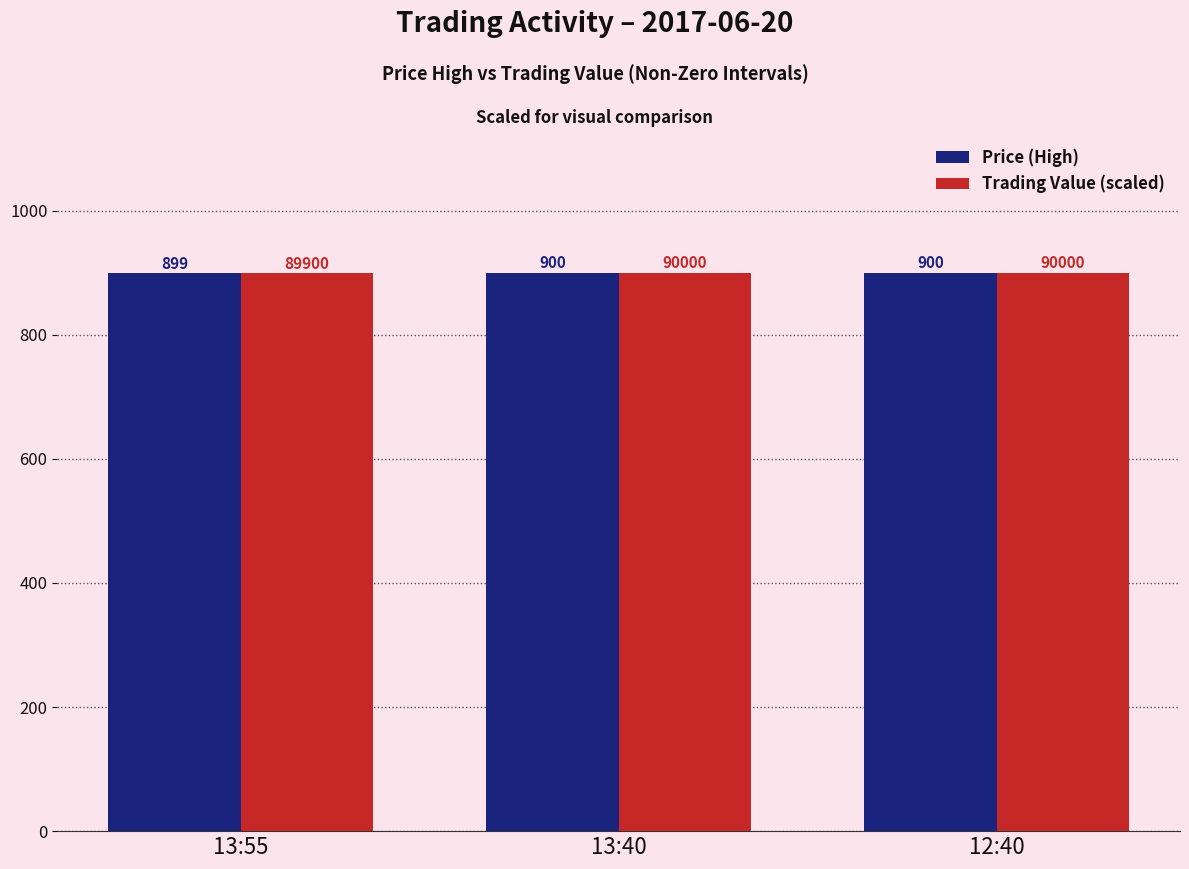

What is the label of the 2nd bar from the left?

13:40